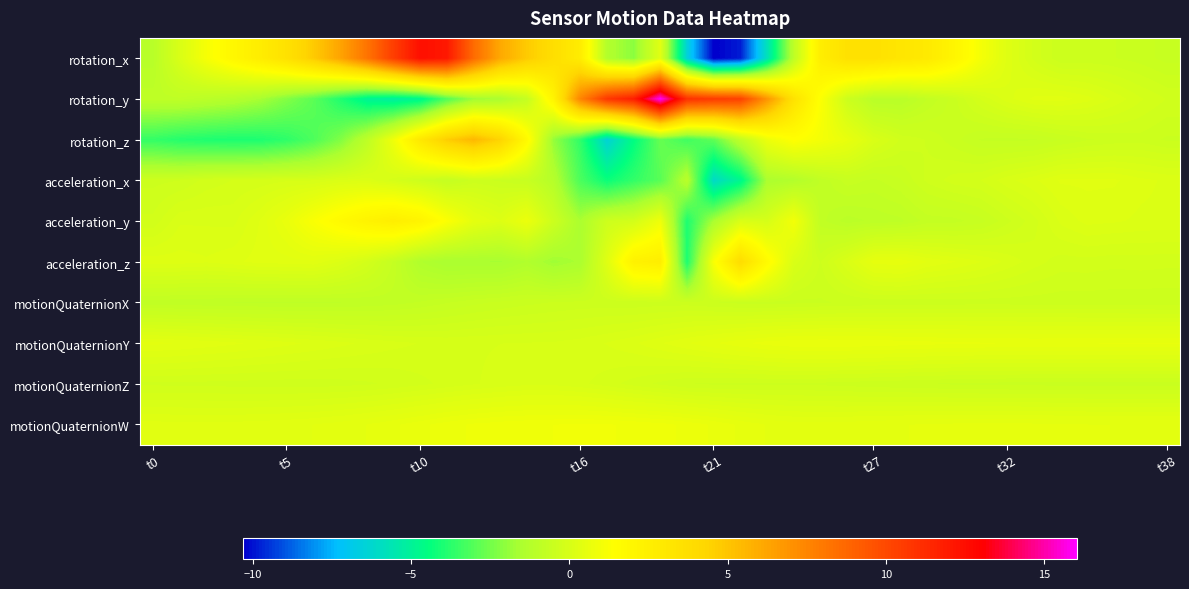

Which label corresponds to the largest value in the chart?

19